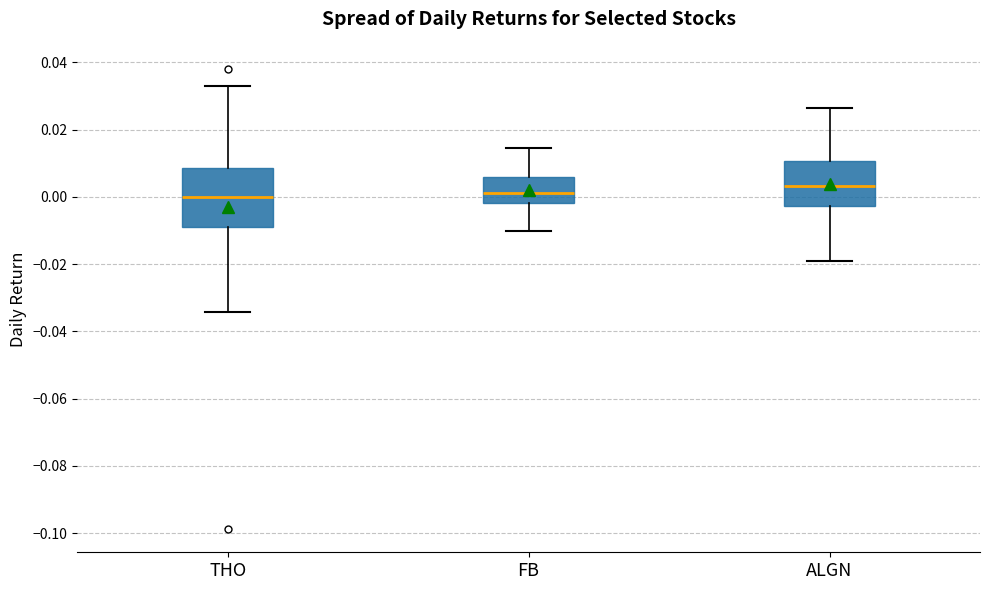

Which box is the tallest, from its lower edge to its upper edge?

THO